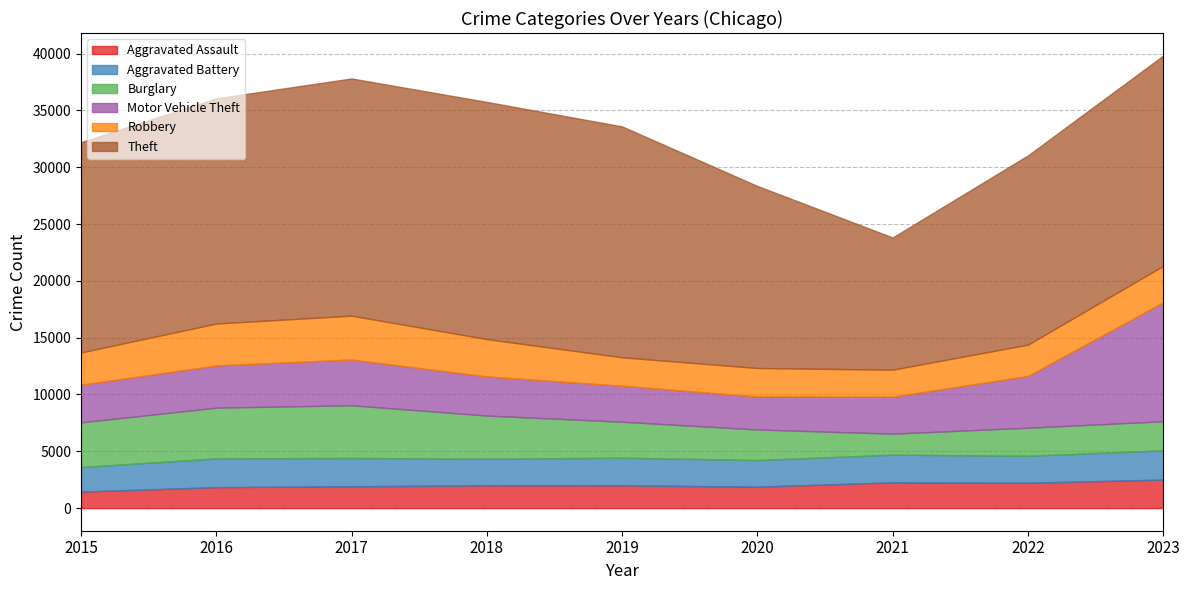

Reading left to right, what are all the values shown in this chart?

Aggravated Assault: 2015=1450	2016=1844	2017=1924	2018=1997	2019=2000	2020=1890	2021=2263	2022=2232	2023=2511
Aggravated Battery: 2015=2161	2016=2531	2017=2488	2018=2348	2019=2437	2020=2341	2021=2438	2022=2373	2023=2571
Burglary: 2015=3935	2016=4466	2017=4638	2018=3800	2019=3166	2020=2689	2021=1851	2022=2469	2023=2560
Motor Vehicle Theft: 2015=3320	2016=3714	2017=4028	2018=3446	2019=3170	2020=2904	2021=3255	2022=4555	2023=10464
Robbery: 2015=2833	2016=3694	2017=3860	2018=3287	2019=2501	2020=2506	2021=2378	2022=2758	2023=3210
Theft: 2015=18505	2016=19816	2017=20878	2018=20874	2019=20321	2020=16024	2021=11635	2022=16651	2023=18508